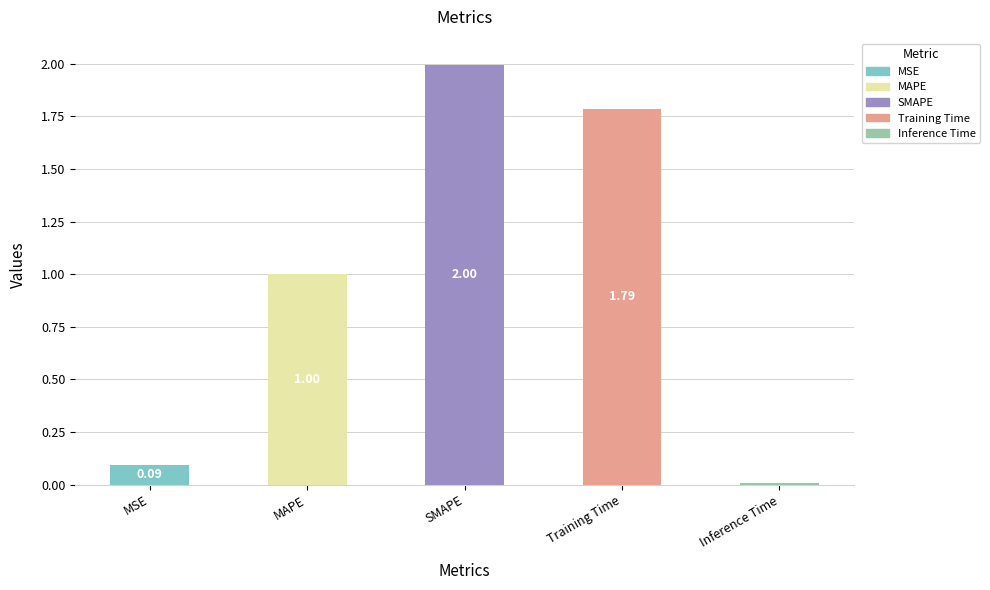

Are the bars horizontal?

No